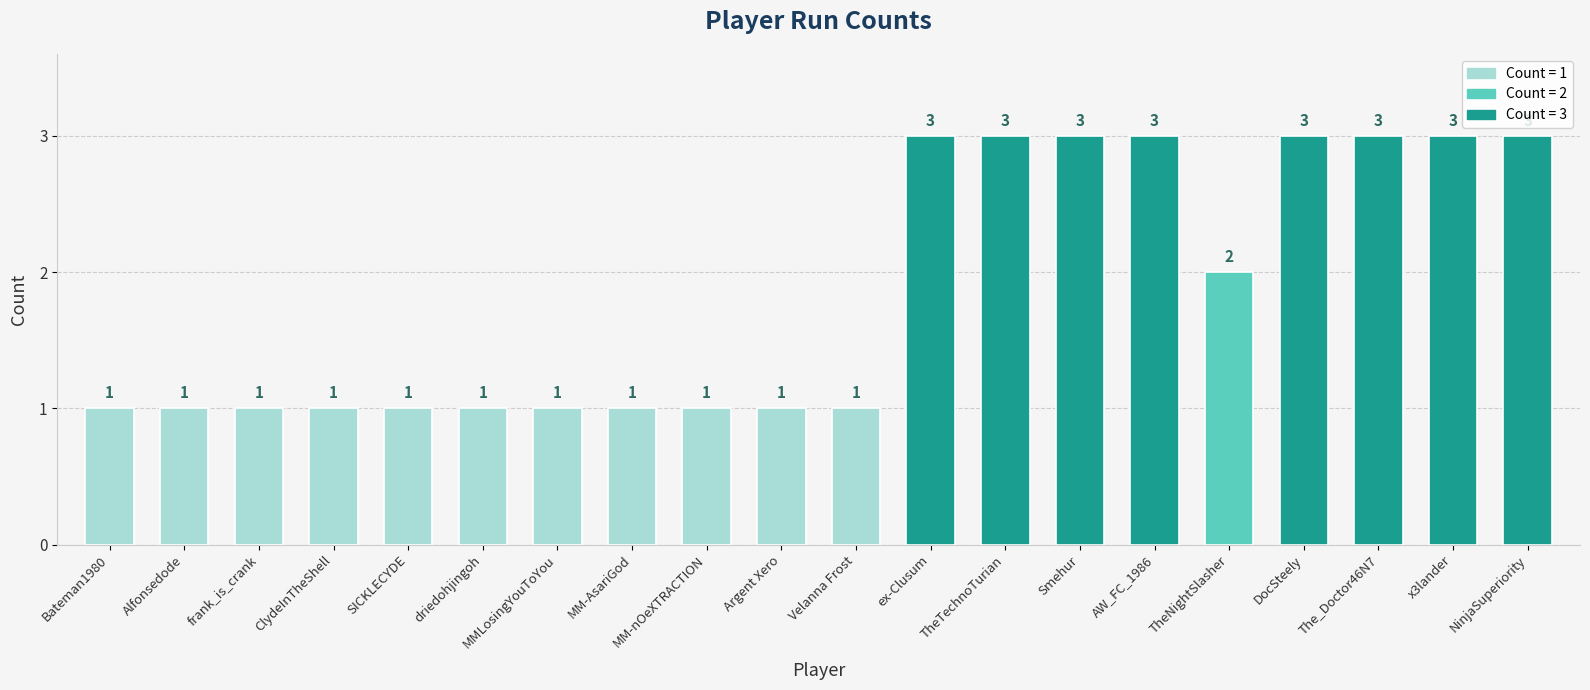

Reading left to right, what are all the values shown in this chart?

Bateman1980=1	Alfonsedode=1	frank_is_crank=1	ClydeInTheShell=1	SICKLECYDE=1	driedohjingoh=1	MMLosingYouToYou=1	MM-AsariGod=1	MM-nOeXTRACTION=1	Argent Xero=1	Velanna Frost=1	ex-Clusum=3	TheTechnoTurian=3	Smehur=3	AW_FC_1986=3	TheNightSlasher=2	DocSteely=3	The_Doctor46N7=3	x3lander=3	NinjaSuperiority=3